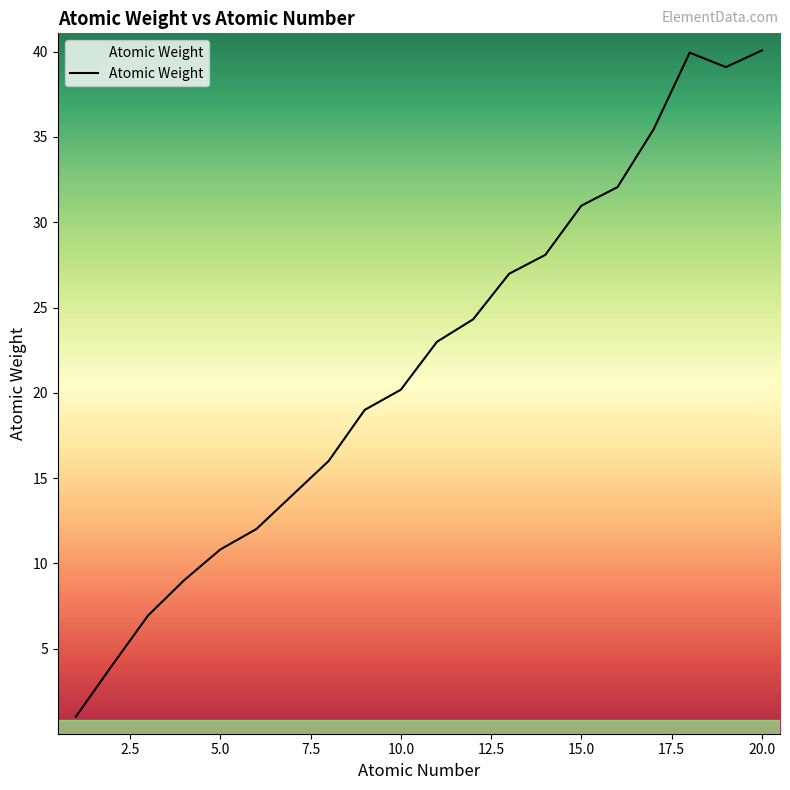

How many lines are shown in the chart?

1